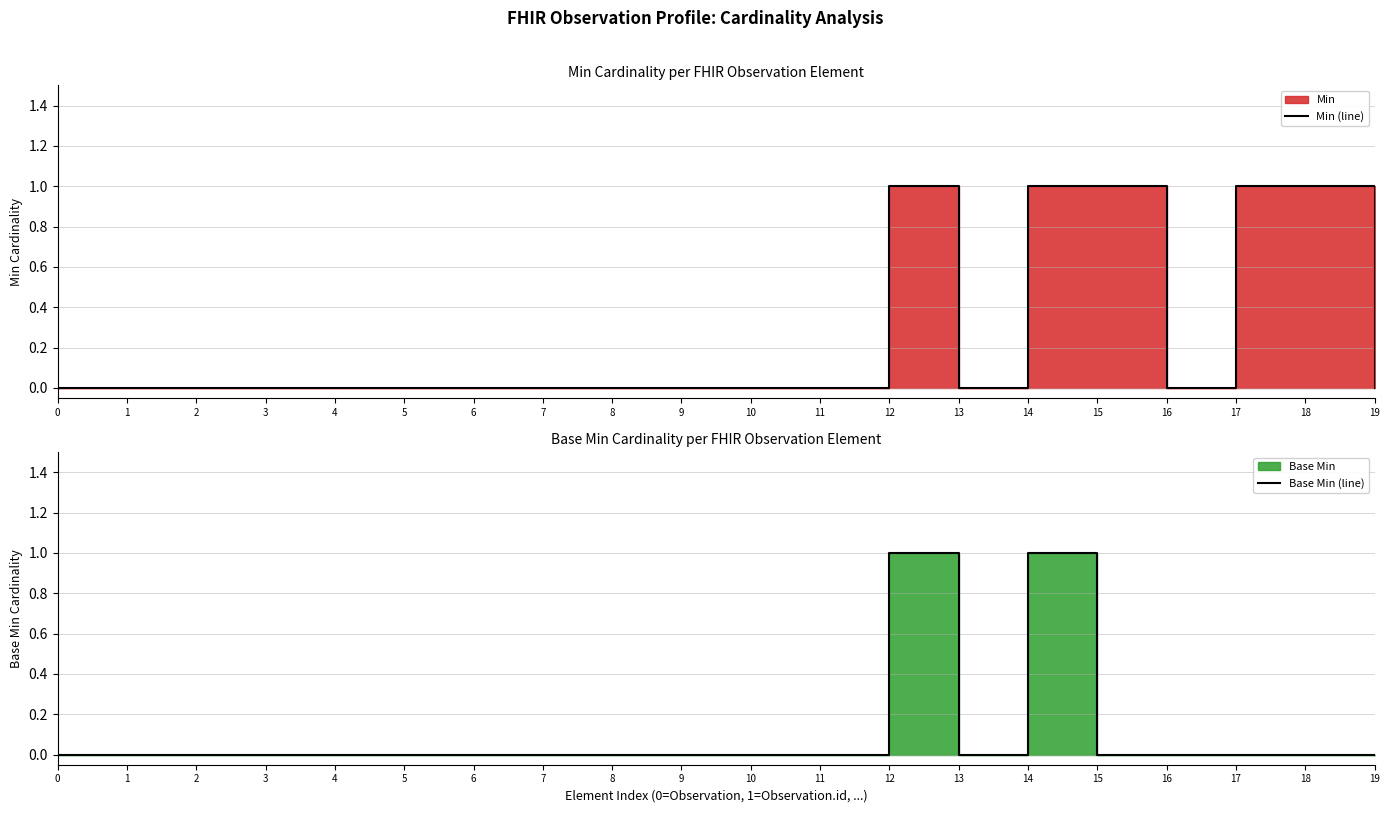

How many interior local valleys does the Min (line) series have?

2